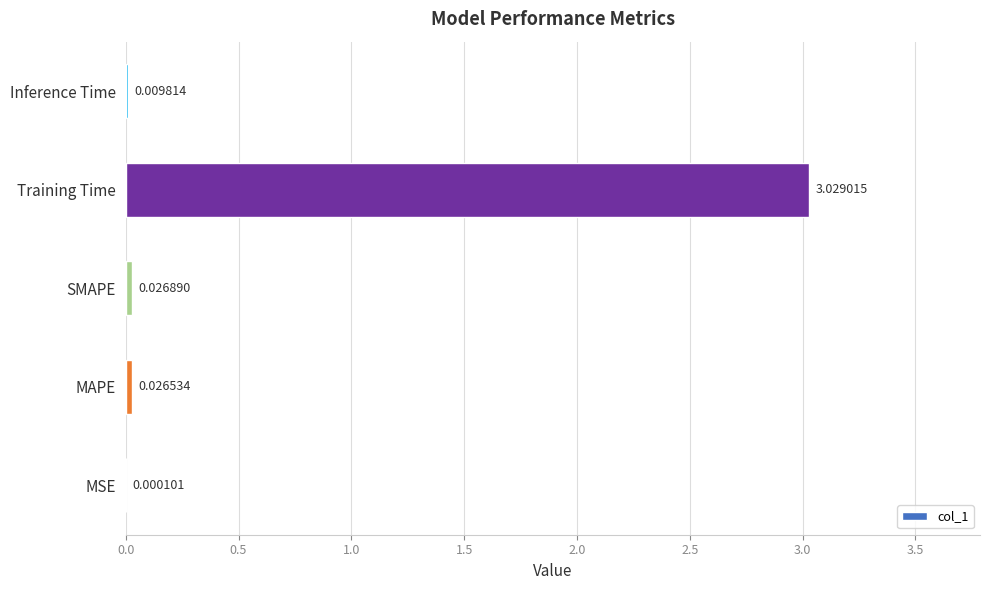

What is the sum of the values at SMAPE and Training Time?

3.1